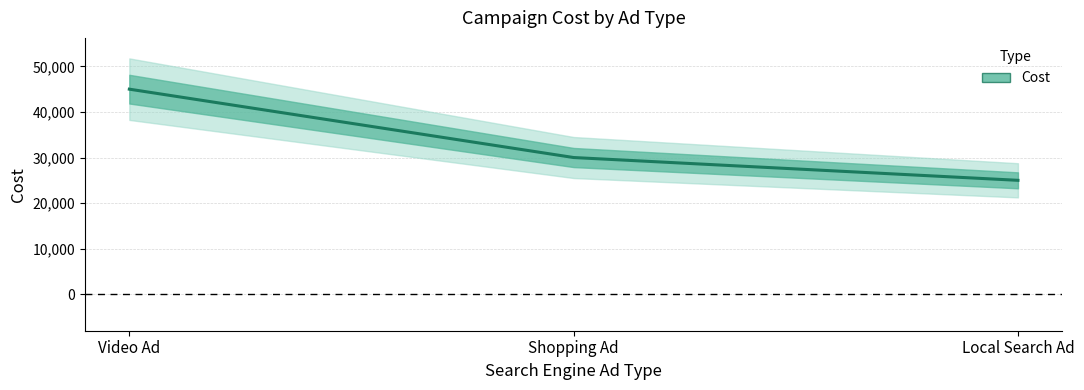

Where is the data nearest to the value 35000?

Shopping Ad